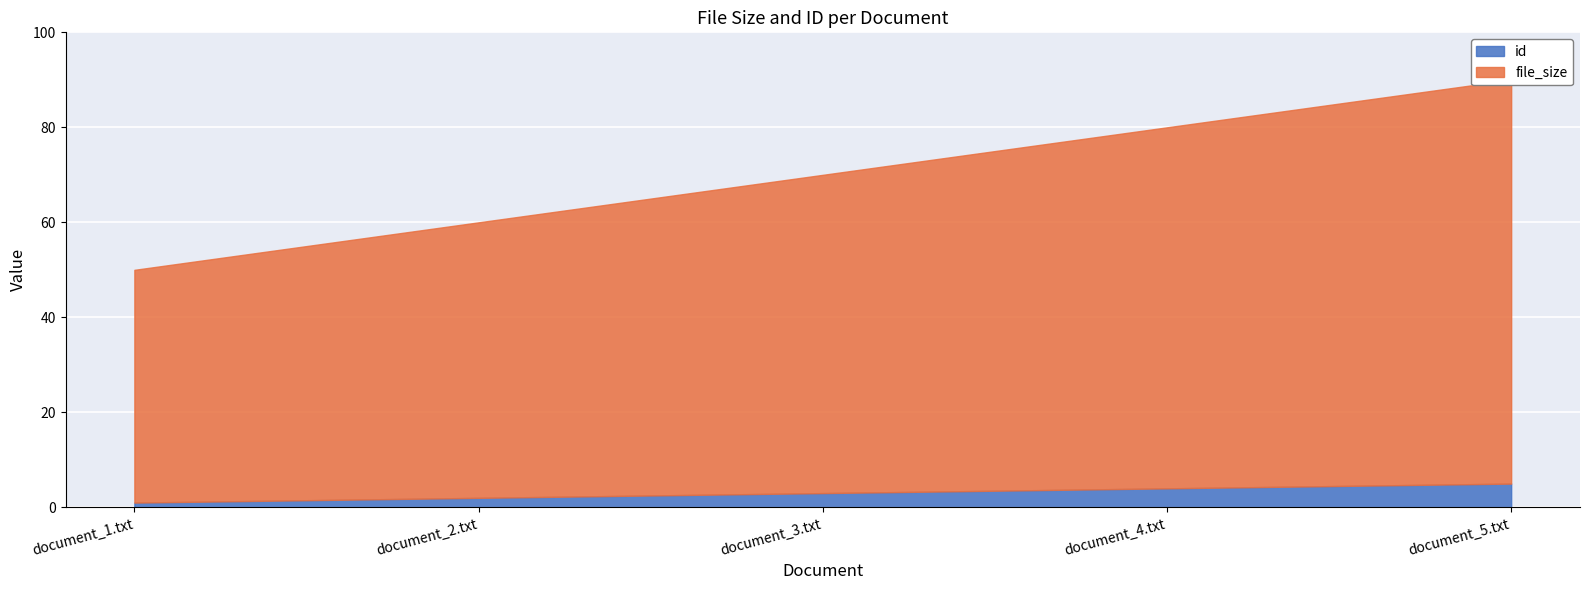

True or false: file_size and id cross at least once.

False